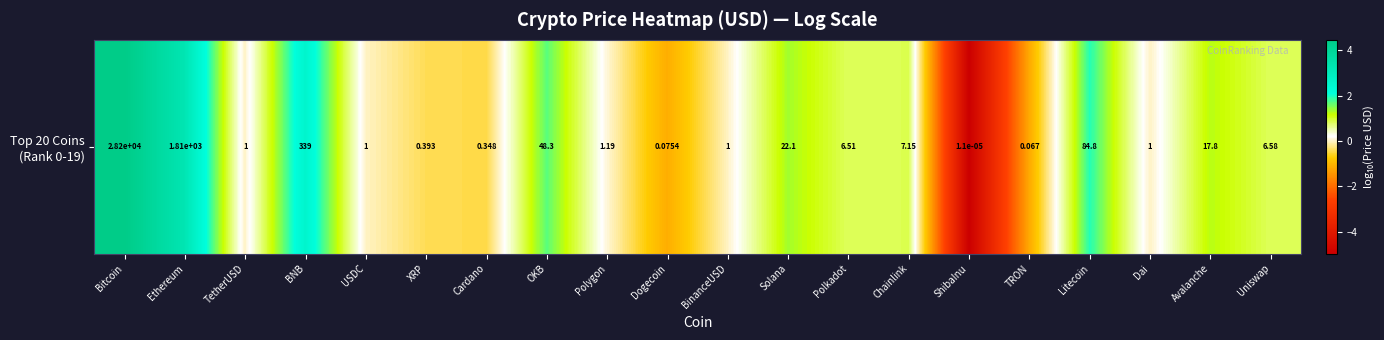

Rank the categories by value from highest to lowest.

Bitcoin, Ethereum, BNB, Litecoin, OKB, Solana, Avalanche, Chainlink, Uniswap, Polkadot, Polygon, TetherUSD, USDC, BinanceUSD, Dai, XRP, Cardano, Dogecoin, TRON, ShibaInu